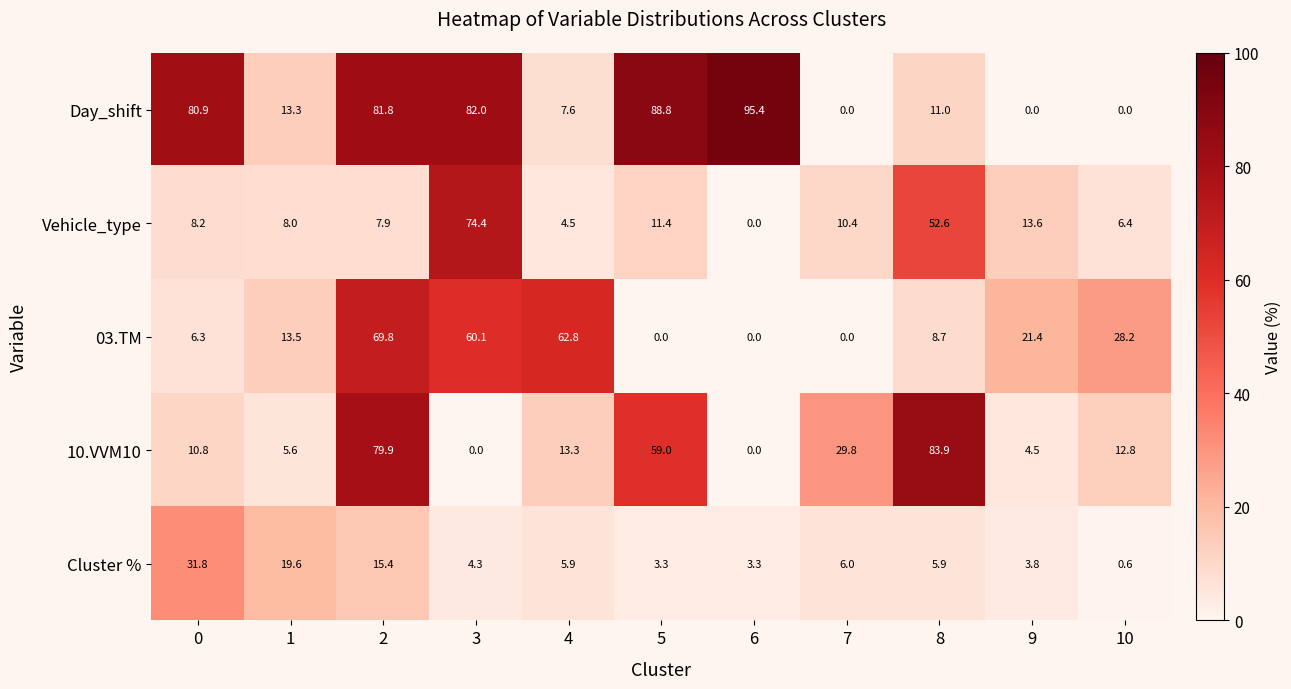

Which series has the widest spread of values?

Day_shift